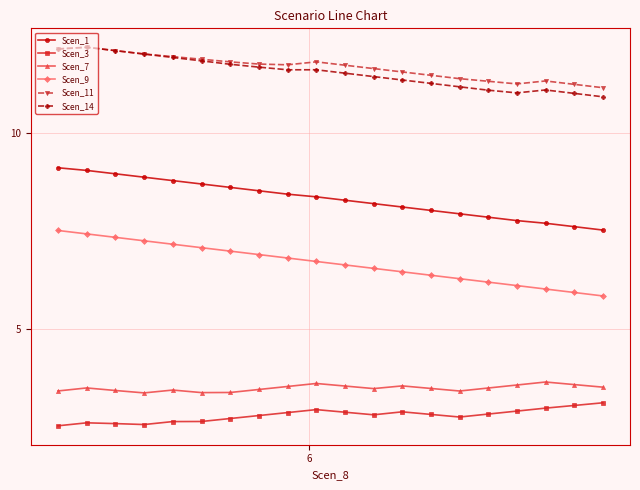

True or false: Scen_7 and Scen_14 intersect in this chart.

False